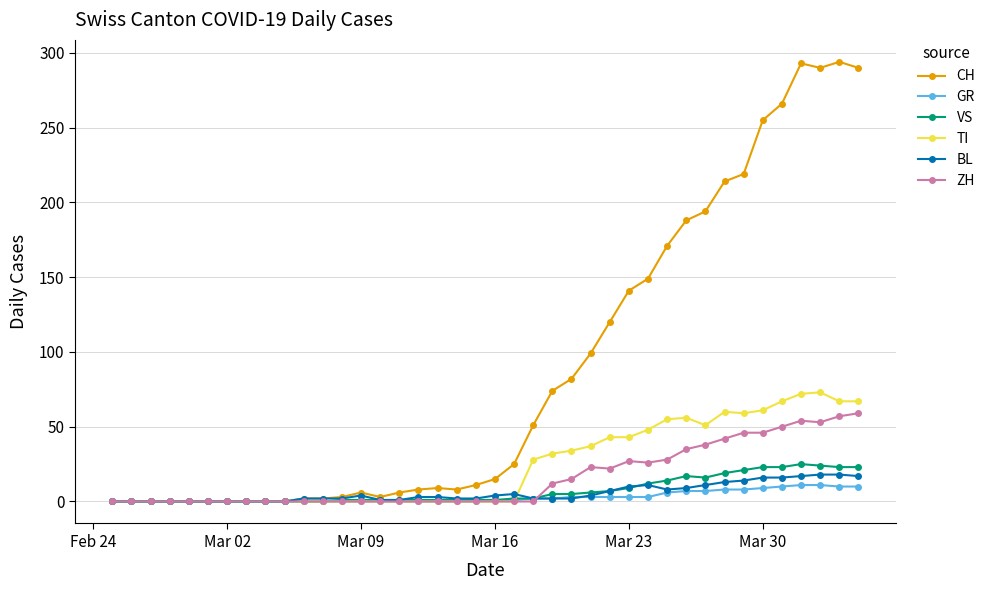

After their last crossing, which series has the higher values: ZH or GR?

ZH